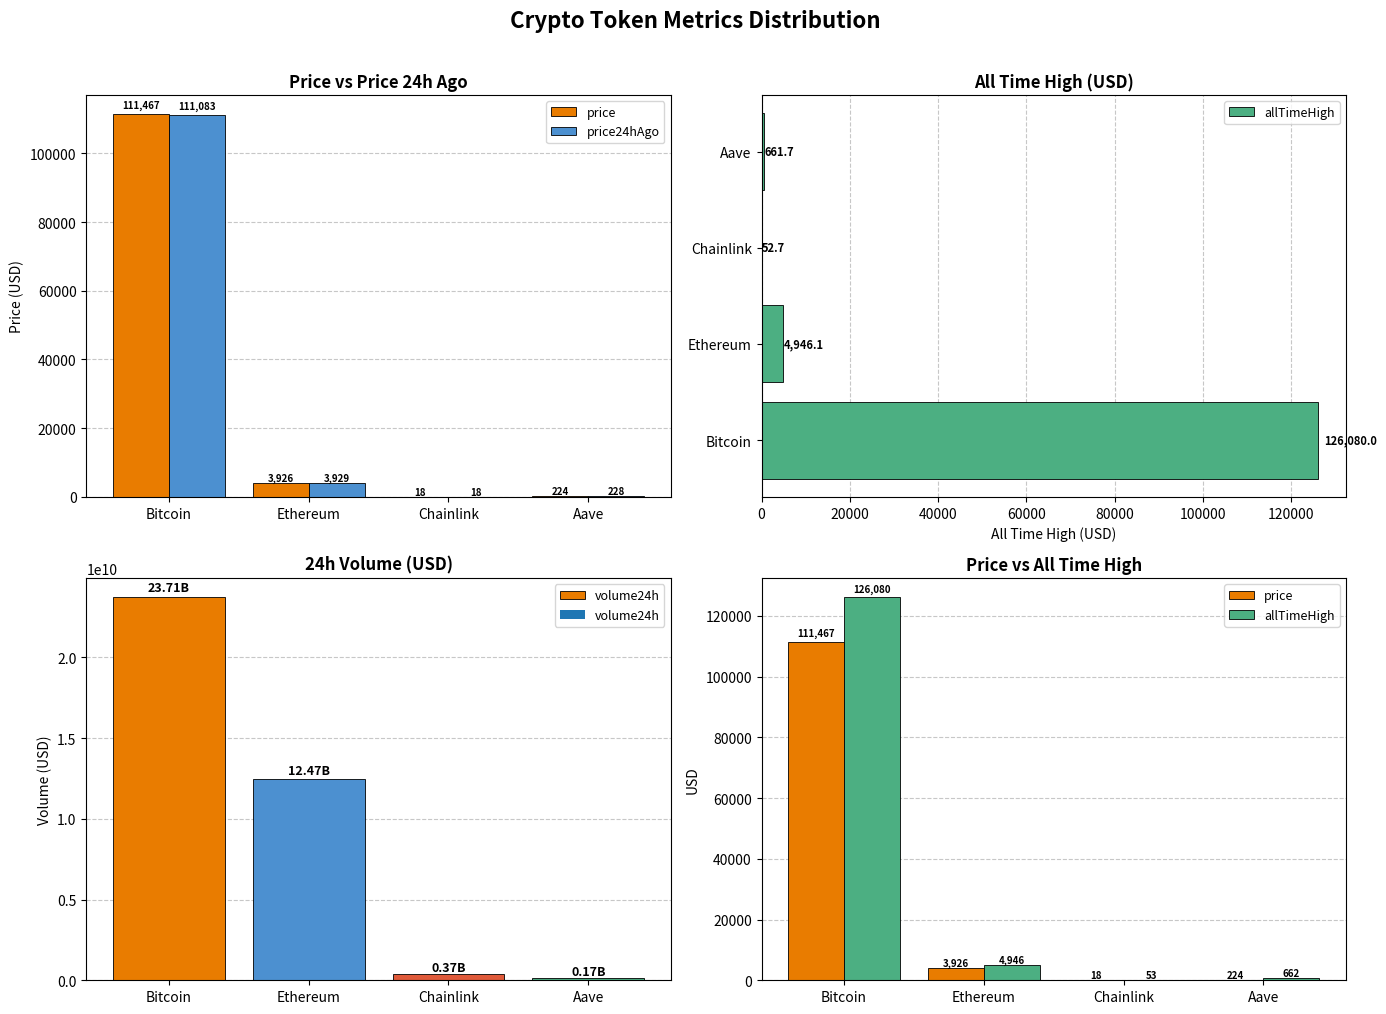

How many data points does each series have?

4